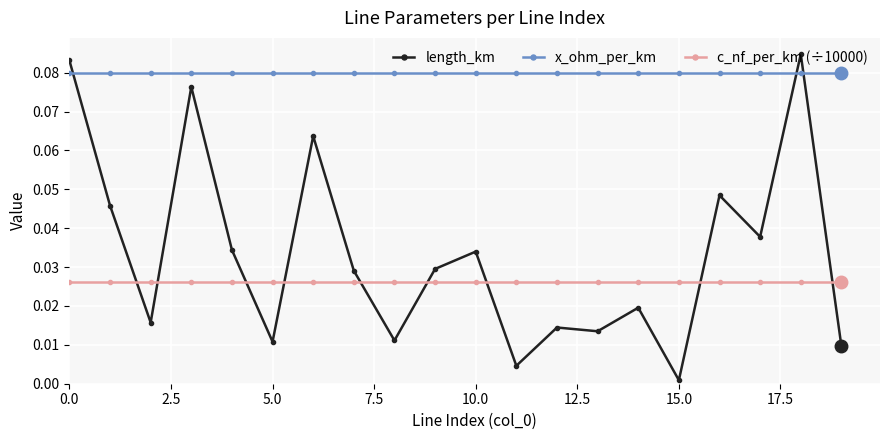

List the series in order of their peak value, highest first.

length_km, x_ohm_per_km, c_nf_per_km (÷10000)